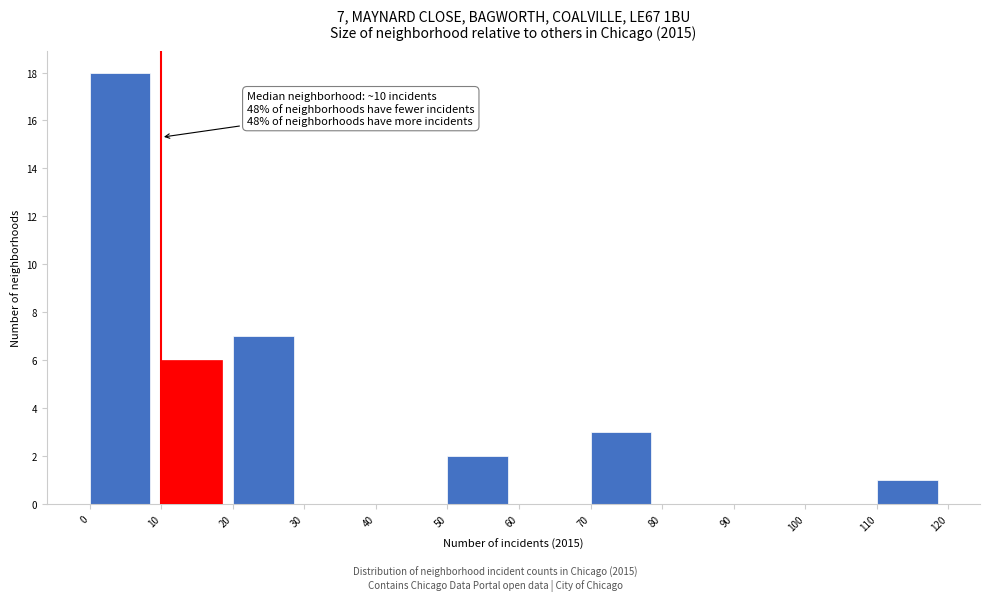

Over which range of the x-axis is the bar tallest?

0 to 10